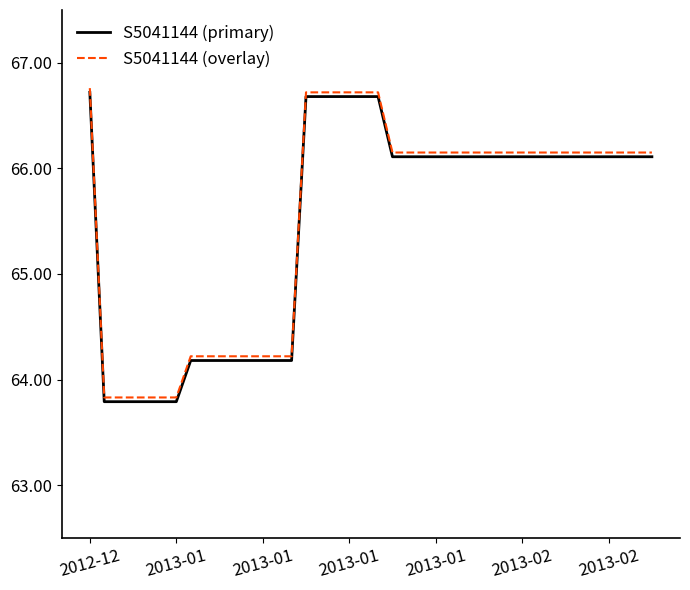

What is the sum of all S5041144 (primary) values?

2619.1